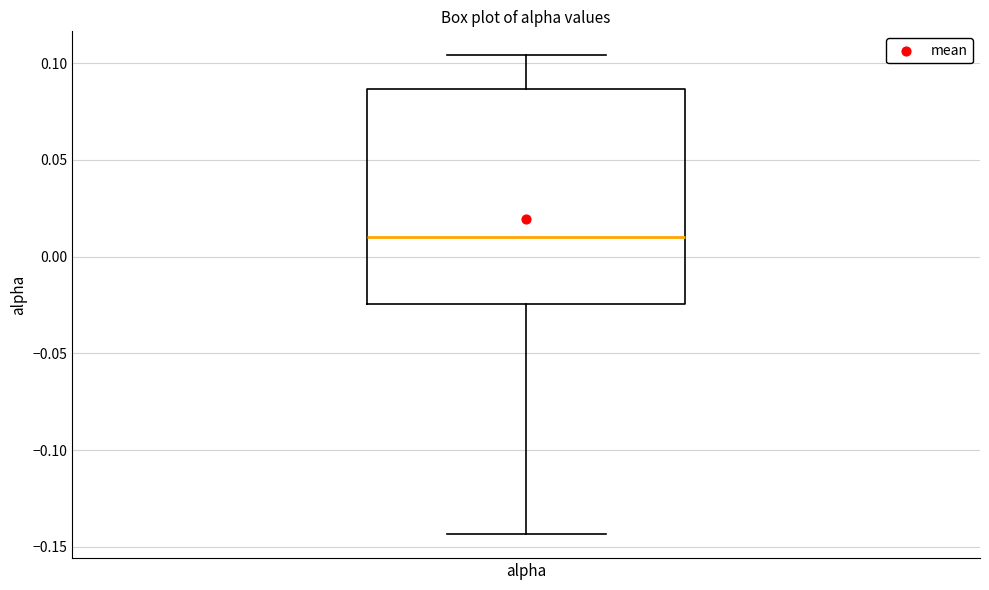

Read this box plot against the y-axis: the position of the median line, the range covered by the box, and the ends of both whiskers. The values are not printed on the chart, so give them approximately, as read against the axis.

median 0.010, box -0.025 to 0.085, whiskers -0.145 to 0.105